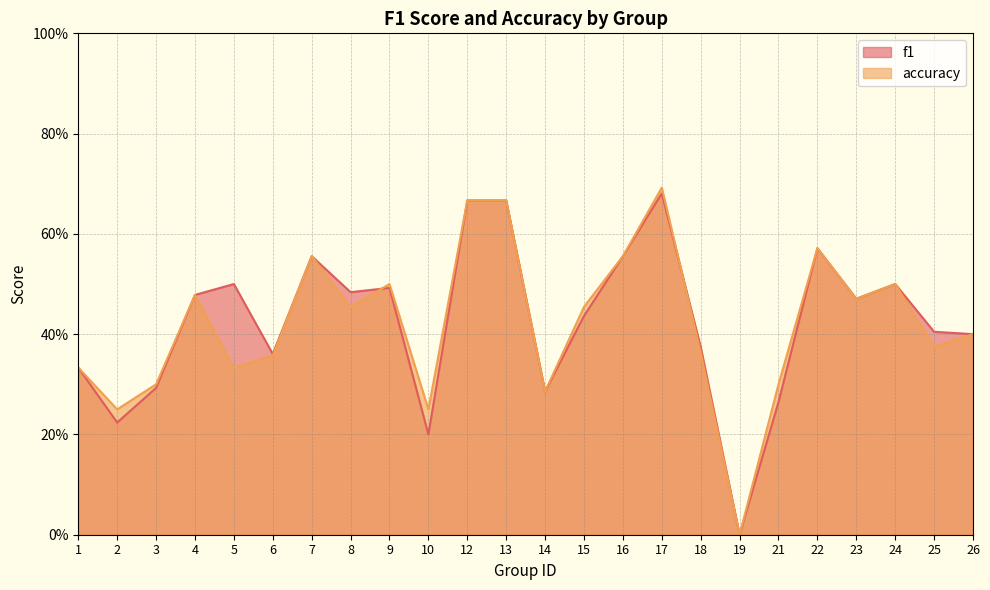

At which label is f1 closest to 0?

19